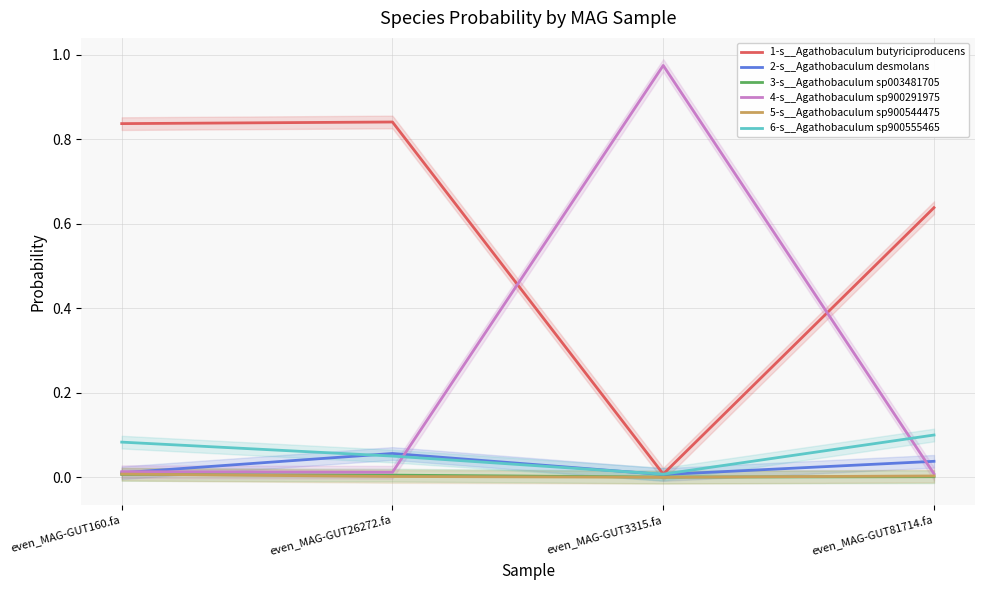

What position from the left is even_MAG-GUT81714.fa?

4